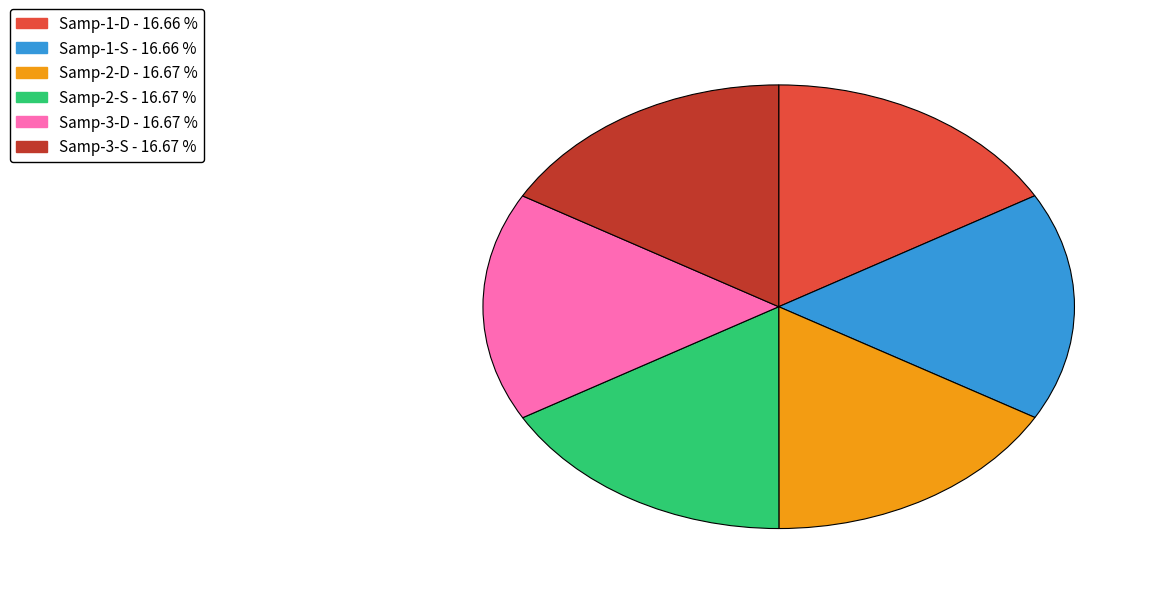

Do Samp-2-D and Samp-1-D together represent more than half of the pie?

No